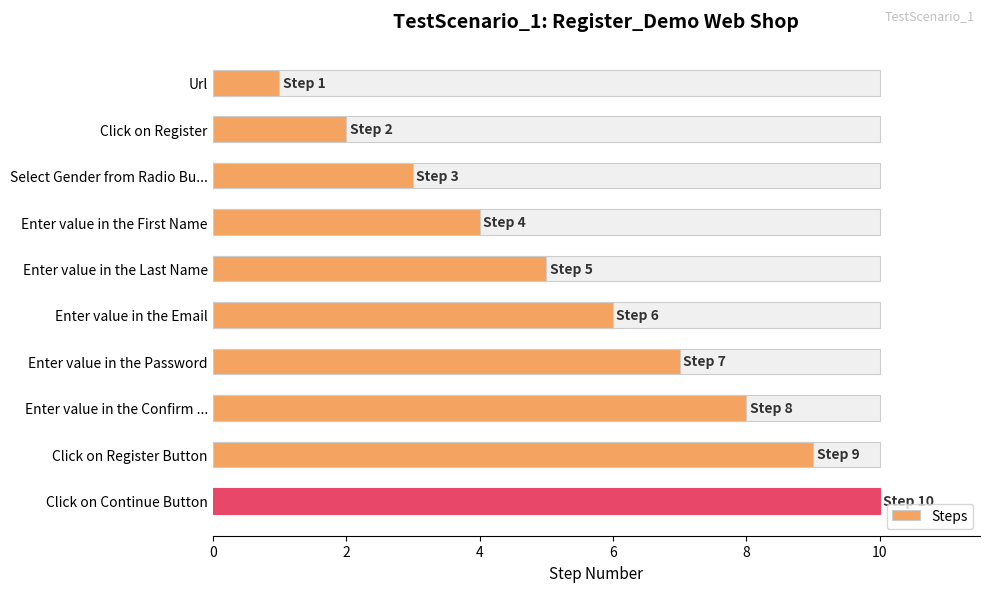

How many data points does each series have?

10